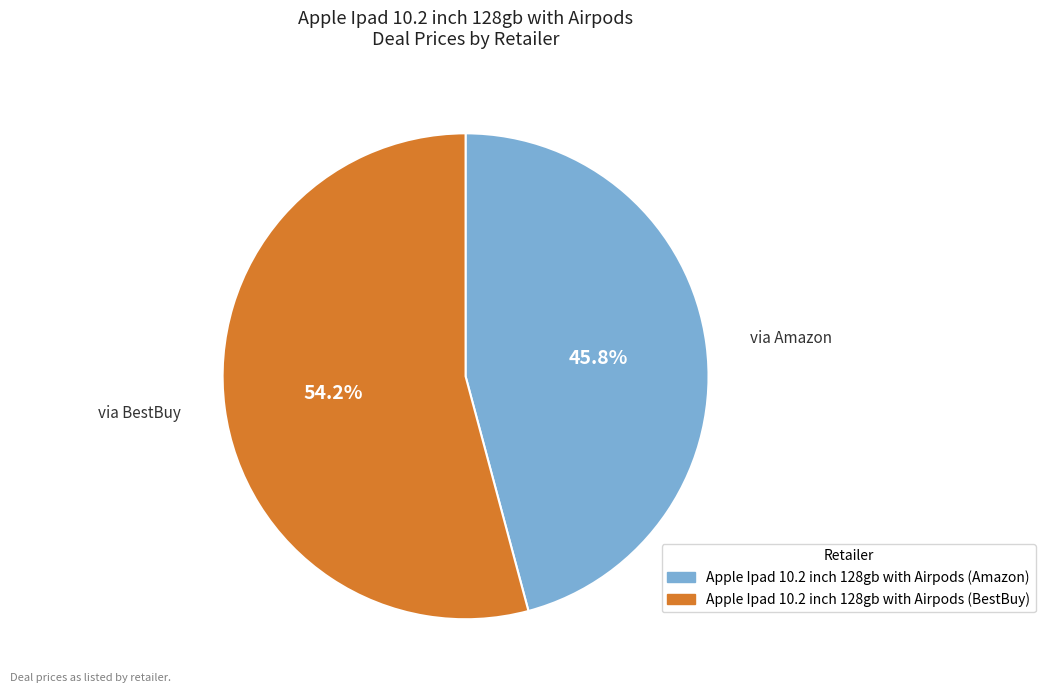

How many segments does this pie chart have?

2